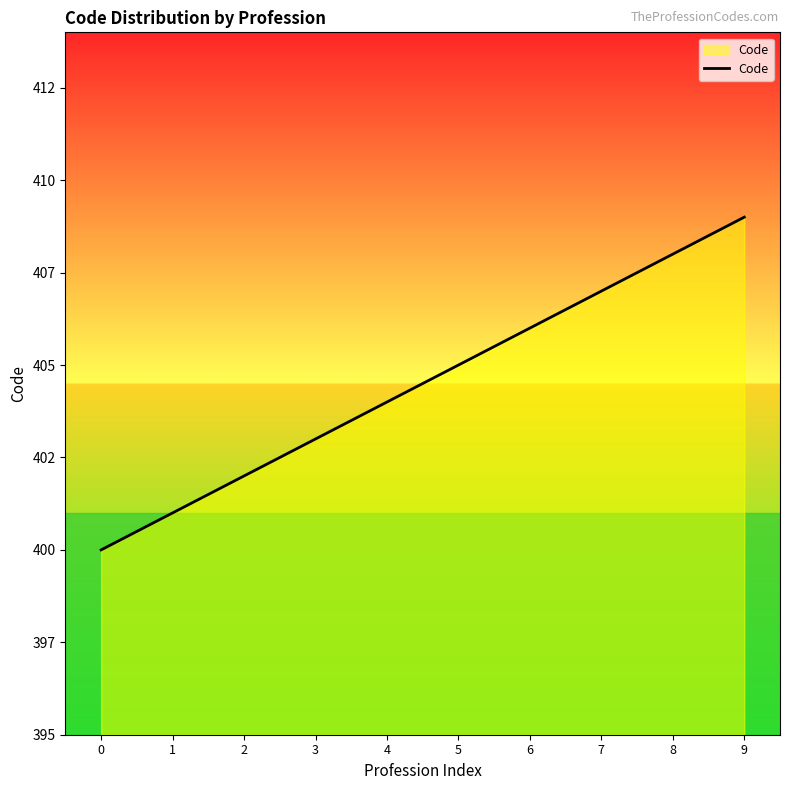

Does the chart display data point markers on the line(s)?

No